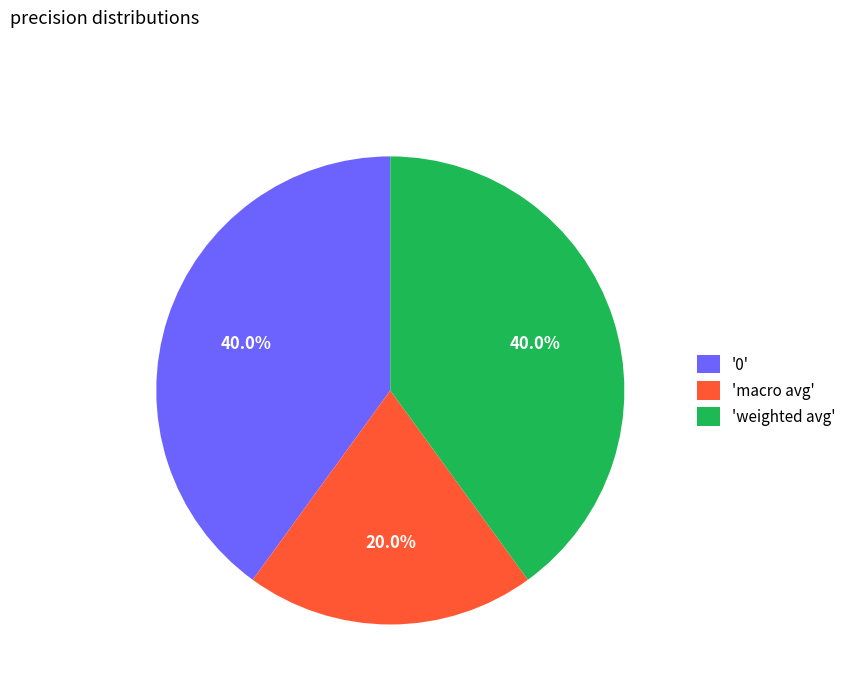

How many segments does this pie chart have?

3